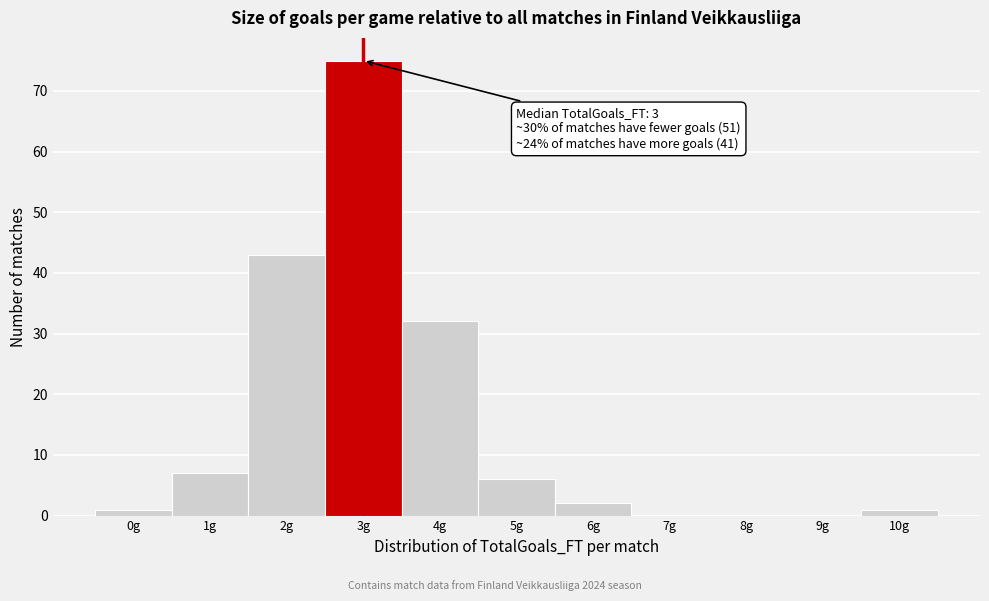

Reading left to right, extract all data points from this chart.

0g=1	1g=7	2g=43	3g=75	4g=32	5g=6	6g=2	7g=0	8g=0	9g=0	10g=1